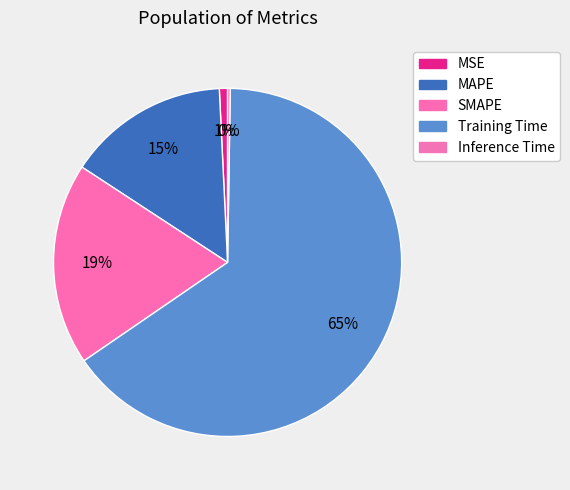

To the nearest percent, what is the difference between the largest and smallest slice percentages?

65%